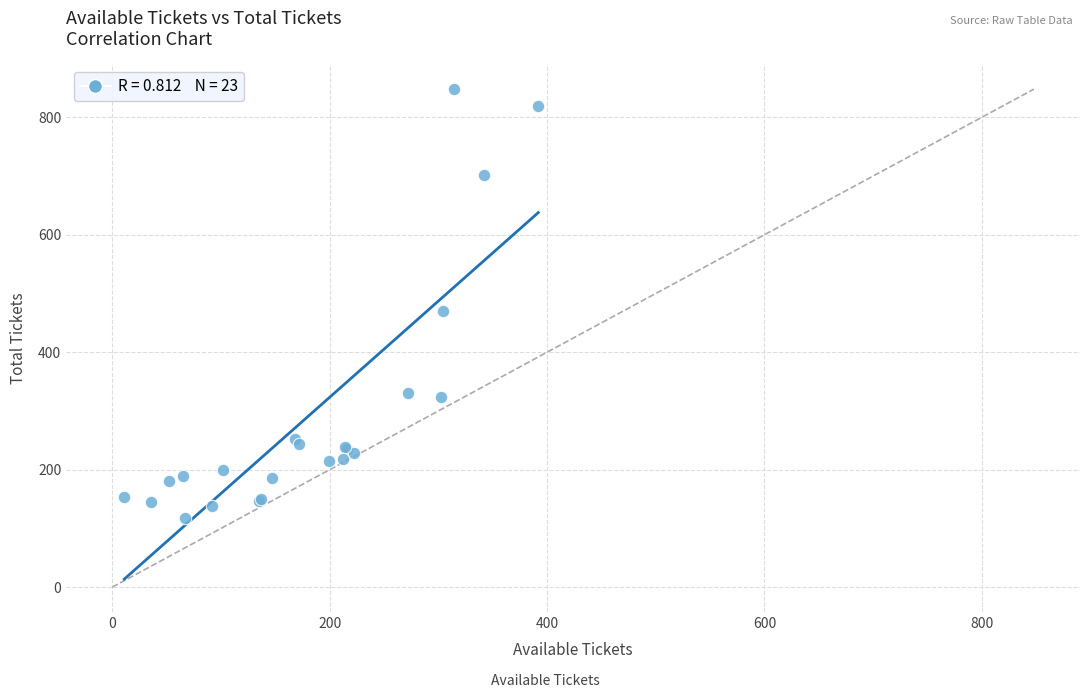

What Y value in the scatter plot is closest to 483?

471